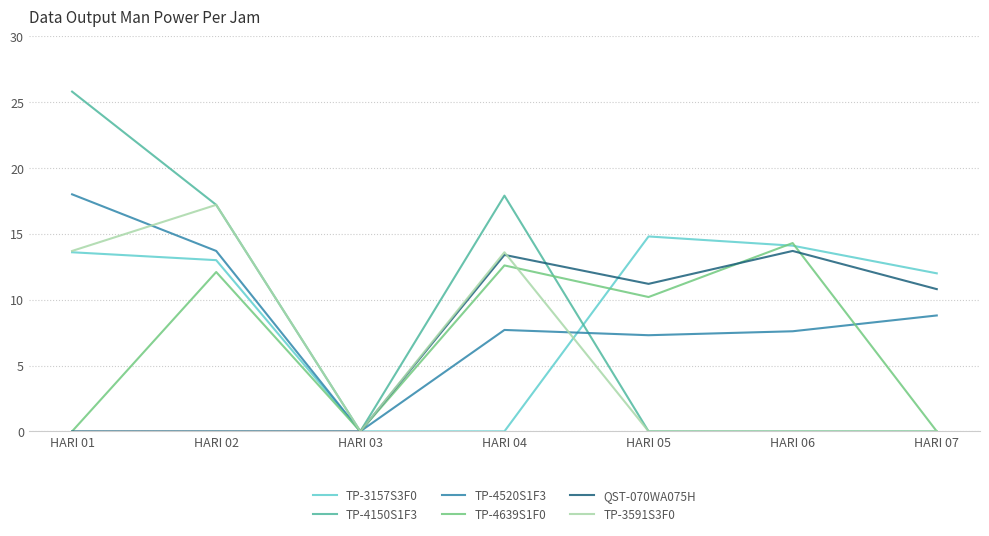

The TP-3157S3F0 series shows 0.0 at HARI 04. True or false?

True